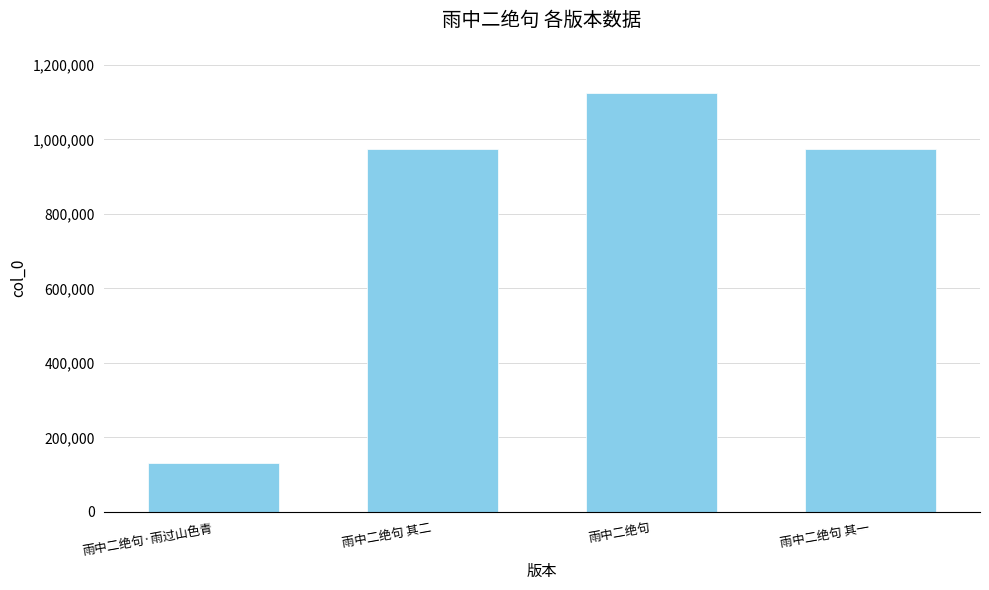

The value at 雨中二绝句·雨过山色青 is 132108. True or false?

True